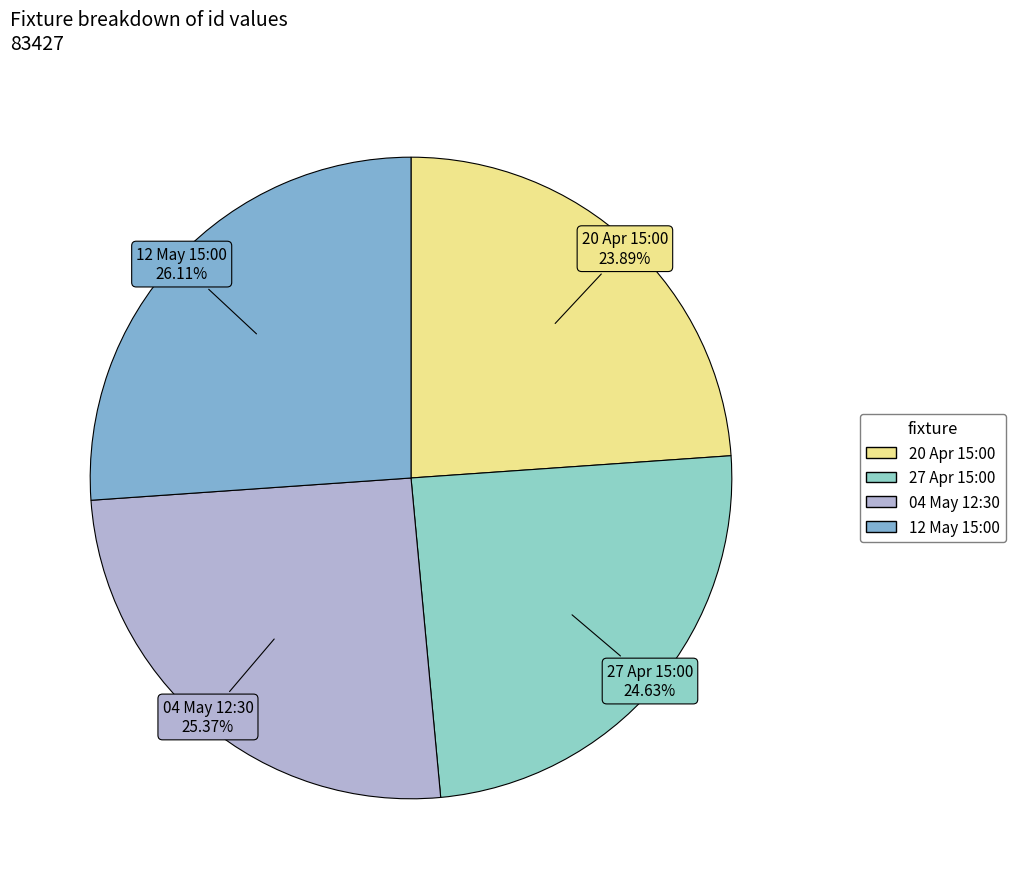

Combined, do 04 May 12:30 and 20 Apr 15:00 account for over 50%?

No